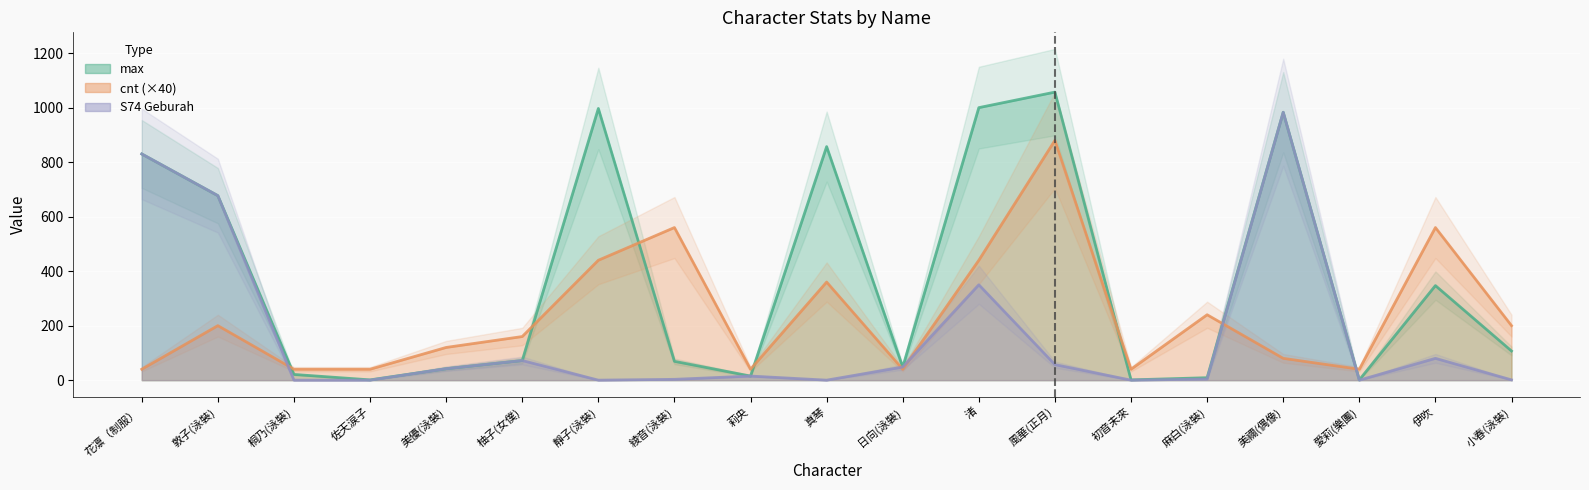

What is the label of the 7th point from the left?

靜子(泳裝)